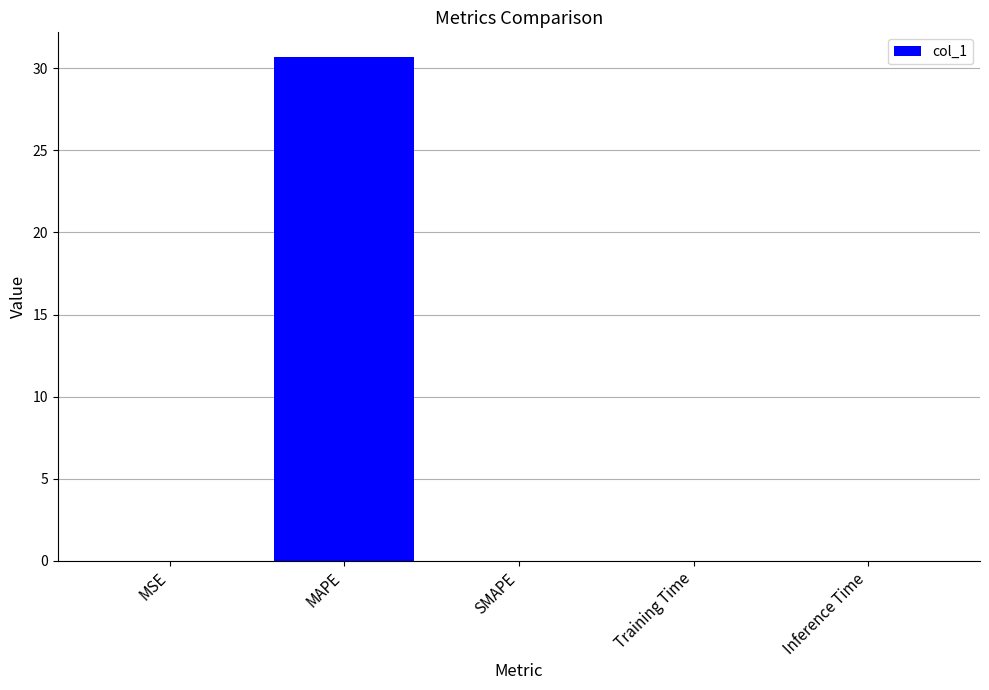

Between MAPE and SMAPE, which is larger?

MAPE